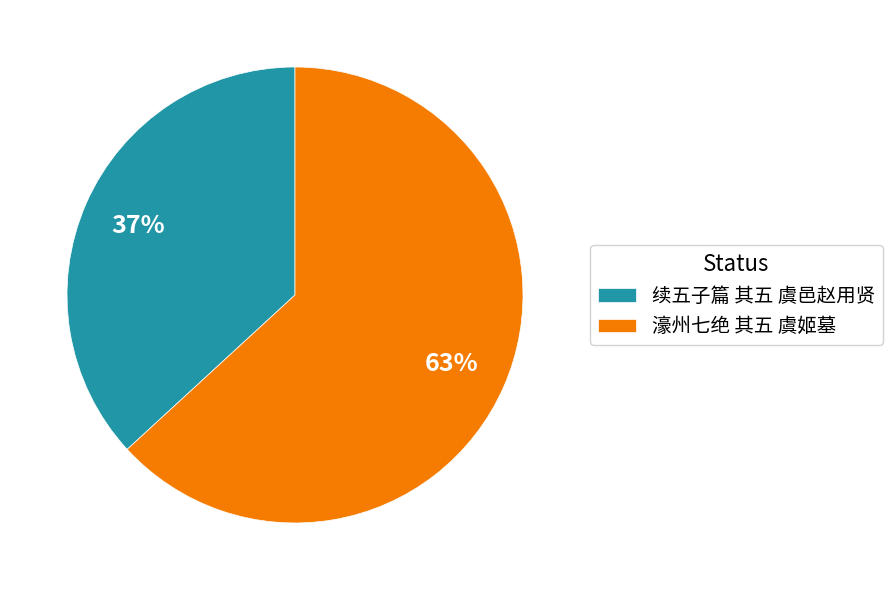

Which category has the biggest portion of the pie?

濠州七绝 其五 虞姬墓